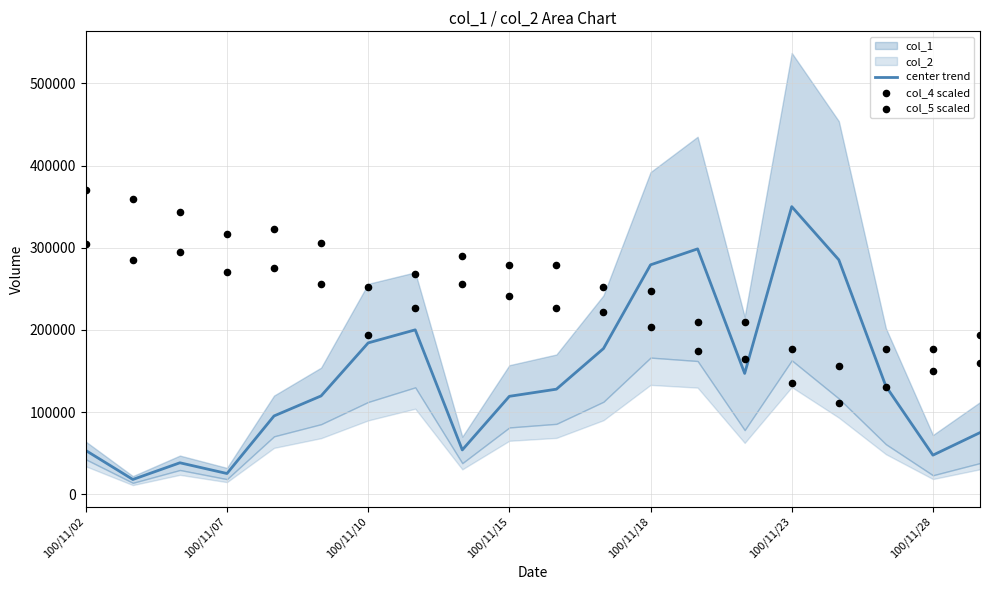

What is the maximum value for center trend?

349955